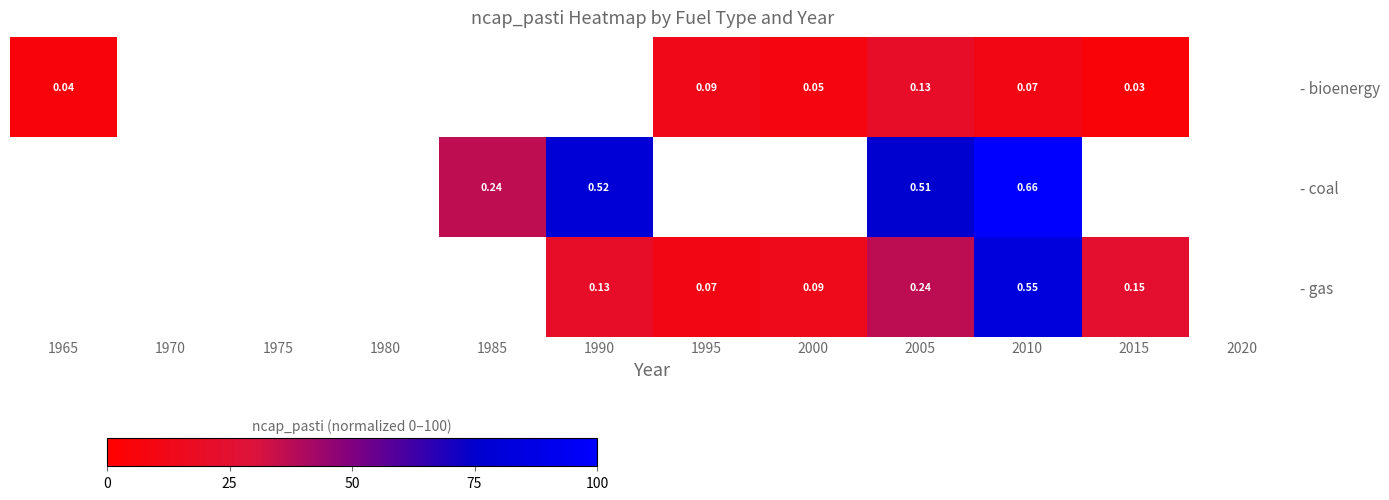

At 2010, list the series in order from largest to smallest.

- coal, - gas, - bioenergy